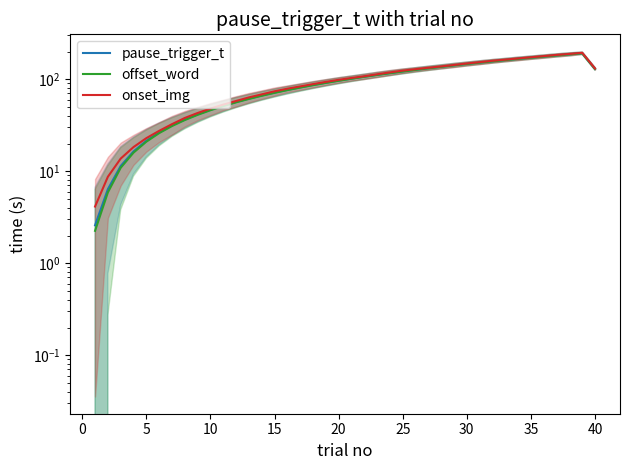

What is the average value of the pause_trigger_t series?

97.6